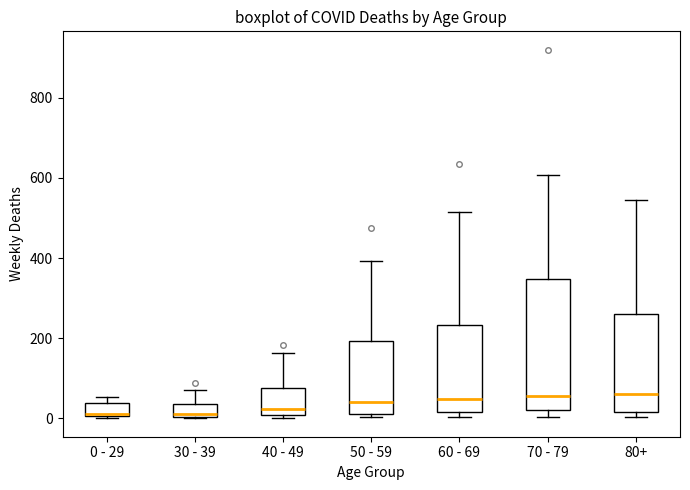

Reading left to right, read every box against the y-axis: the position of its median line, the range the box covers, and the ends of its whiskers. The values are not printed on the chart, so give them approximately, as read against the axis.

0 - 29: median 20, box 0 to 40, whiskers 0 to 60
30 - 39: median 20, box 0 to 40, whiskers 0 to 80
40 - 49: median 20, box 0 to 80, whiskers 0 (just below the box's lower edge) to 160
50 - 59: median 40, box 20 to 200, whiskers 0 to 400
60 - 69: median 40, box 20 to 240, whiskers 0 to 520
70 - 79: median 60, box 20 to 340, whiskers 0 to 600
80+: median 60, box 20 to 260, whiskers 0 to 540